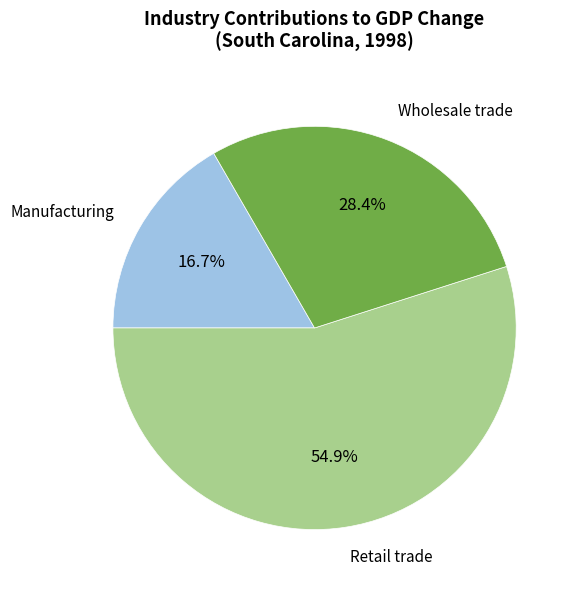

Does any single category account for the majority?

Yes